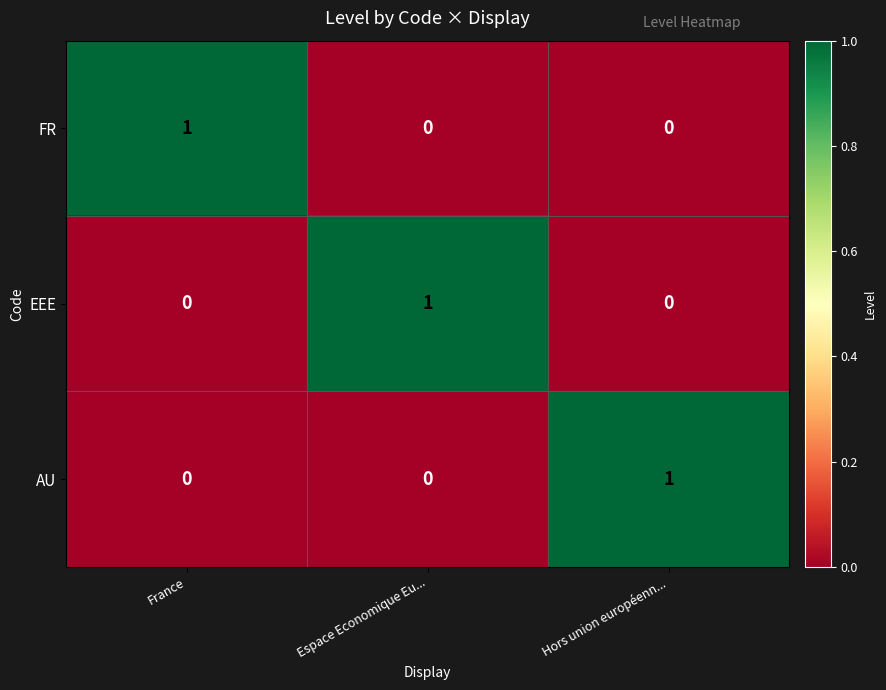

Reading left to right, list all the values displayed in this chart.

FR: 1	0	0
EEE: 0	1	0
AU: 0	0	1